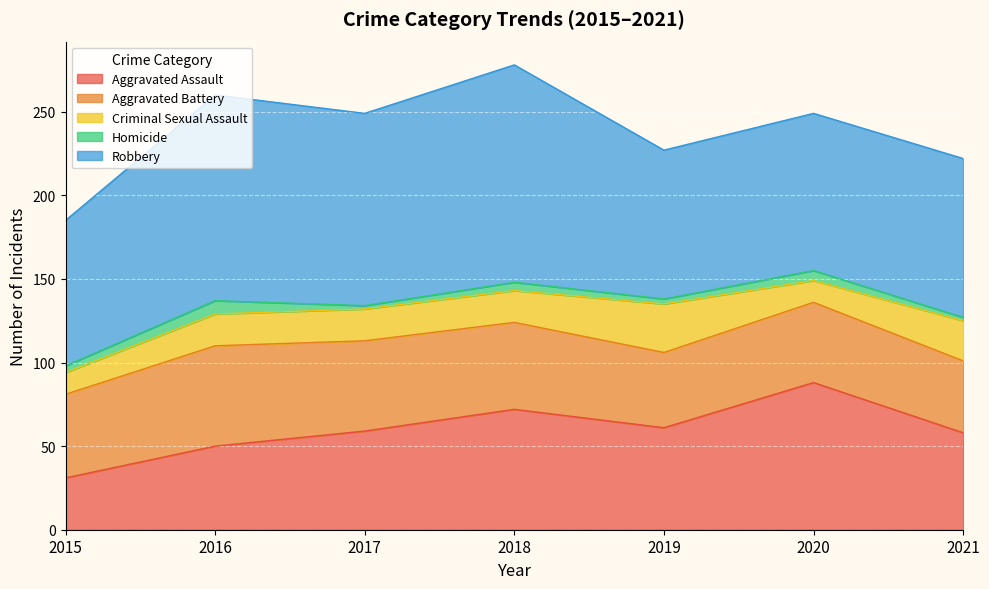

How many data points does each series have?

7